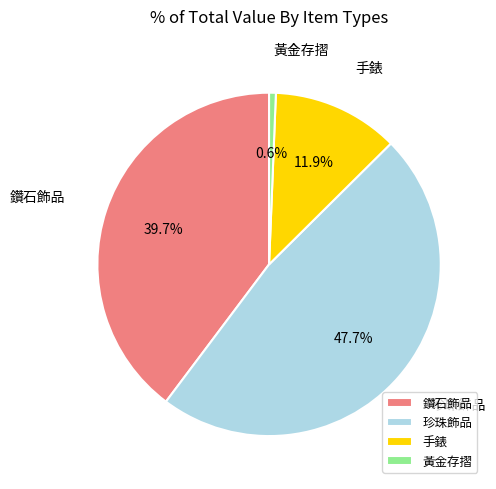

To the nearest percent, what portion does 手錶 represent?

12%